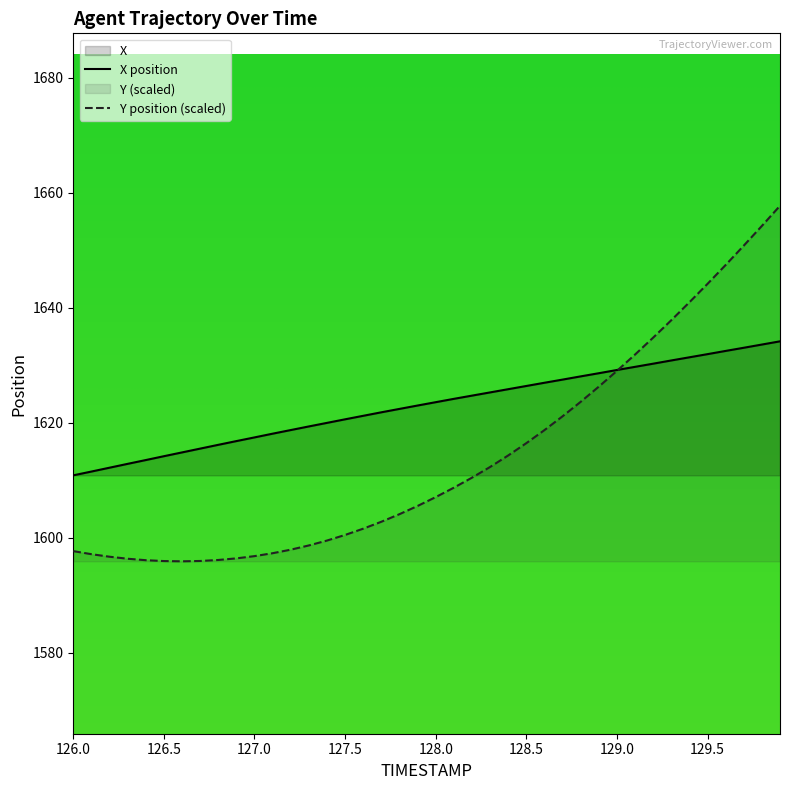

What is the value of the Y point at the 11th from the left?

1596.8